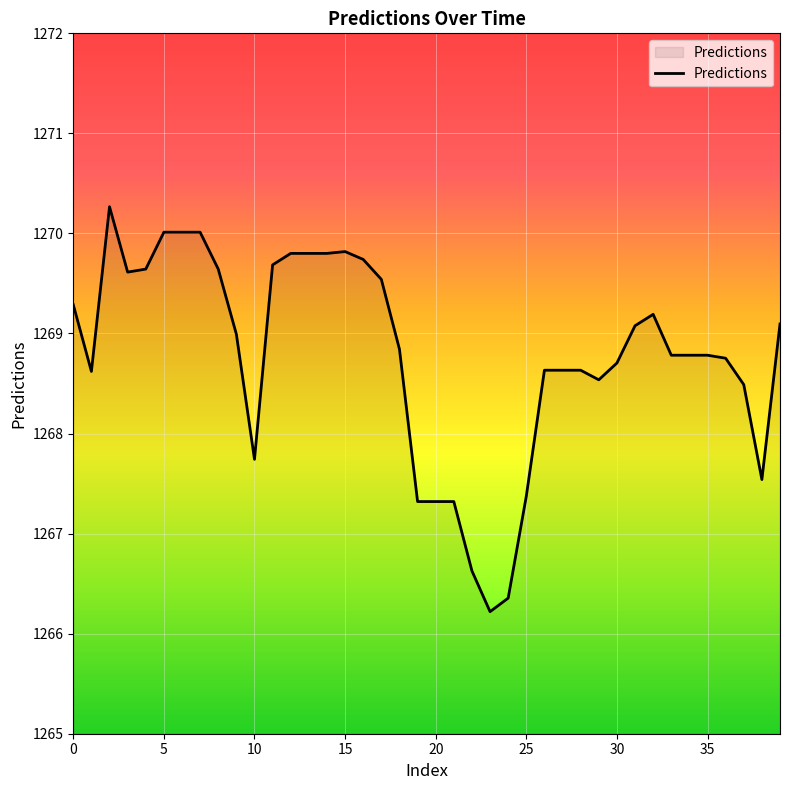

What is the average value?

1268.8